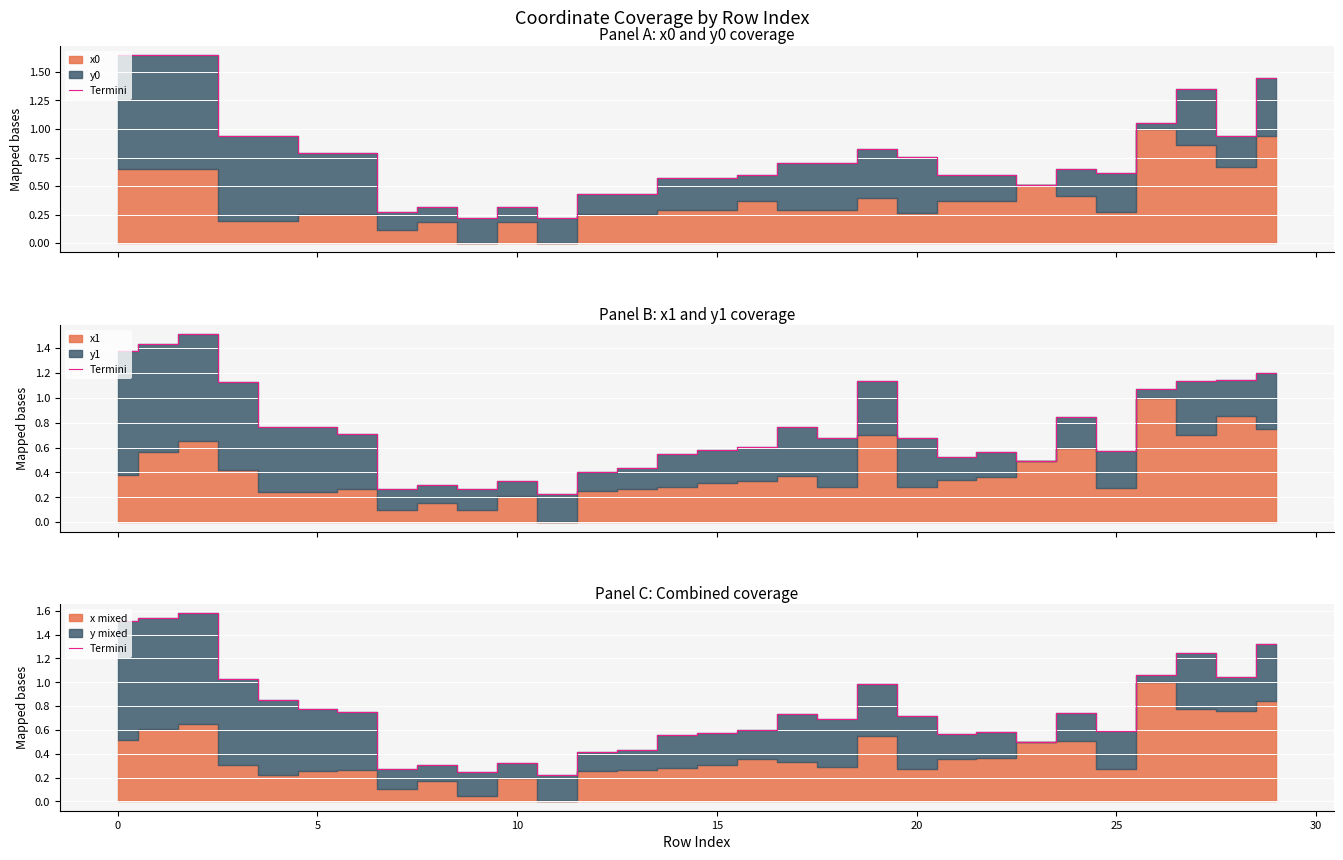

How many interior local peaks (higher than both neighbors) does the data have?

8